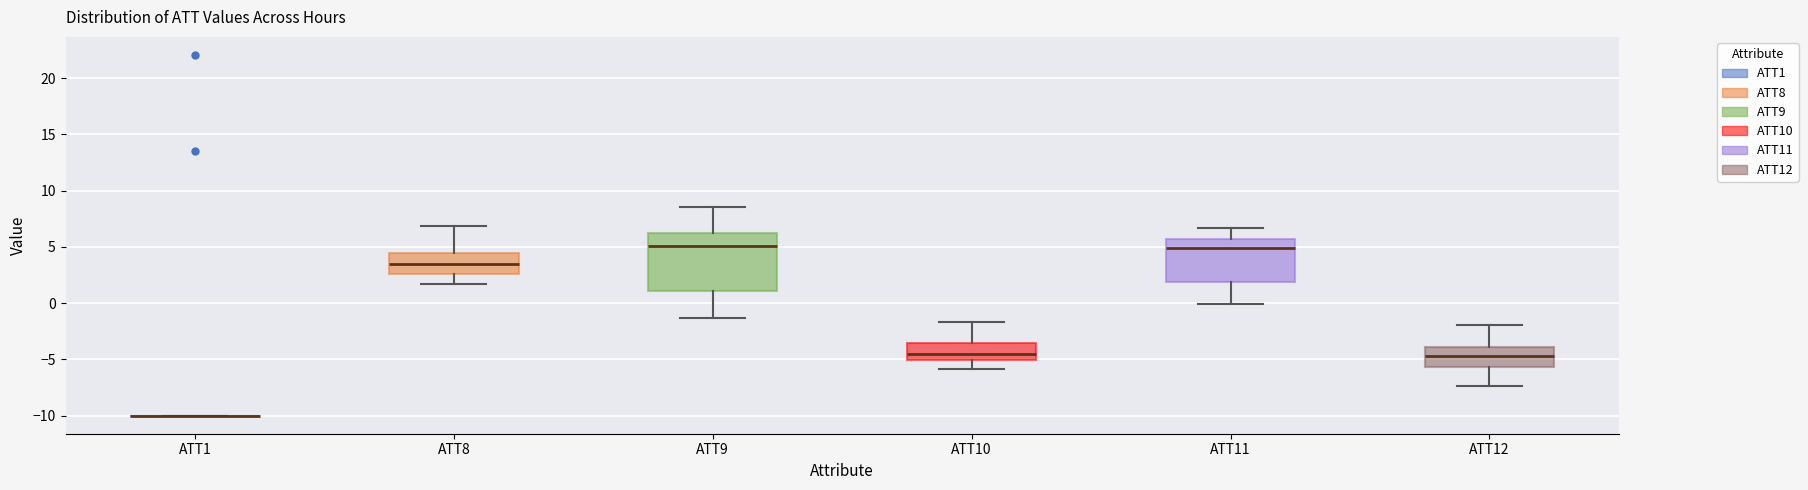

Comparing the boxes themselves (not the whiskers), which one is the tallest?

ATT9